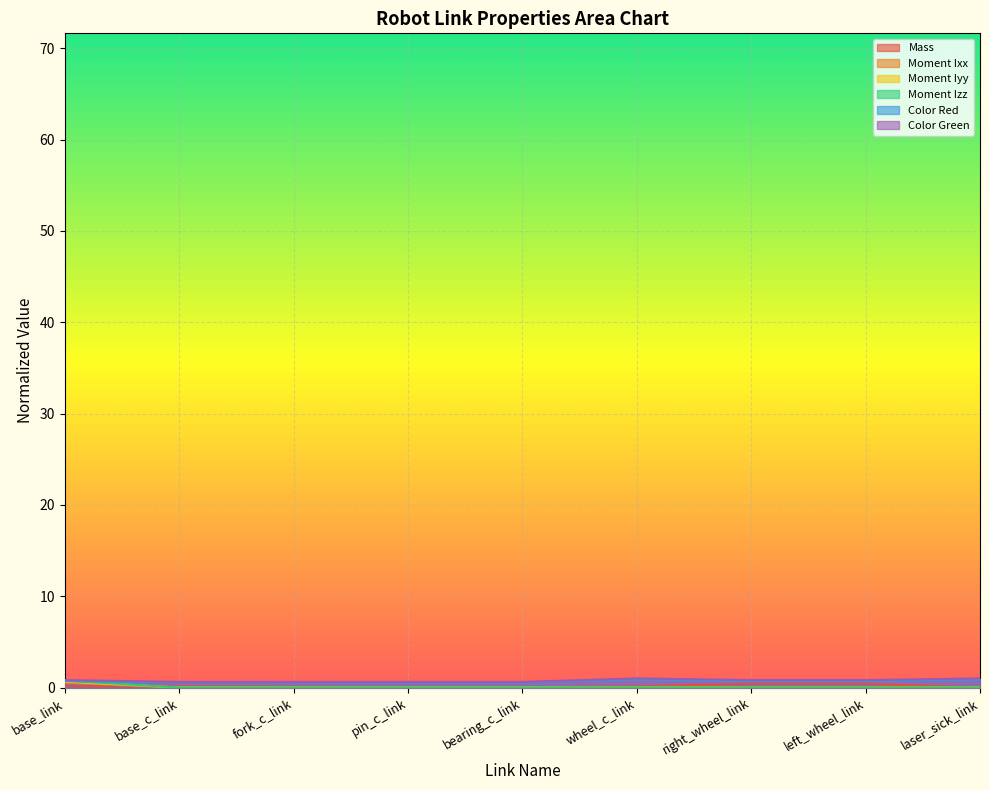

Between base_c_link and bearing_c_link, which series saw the biggest shift?

Mass